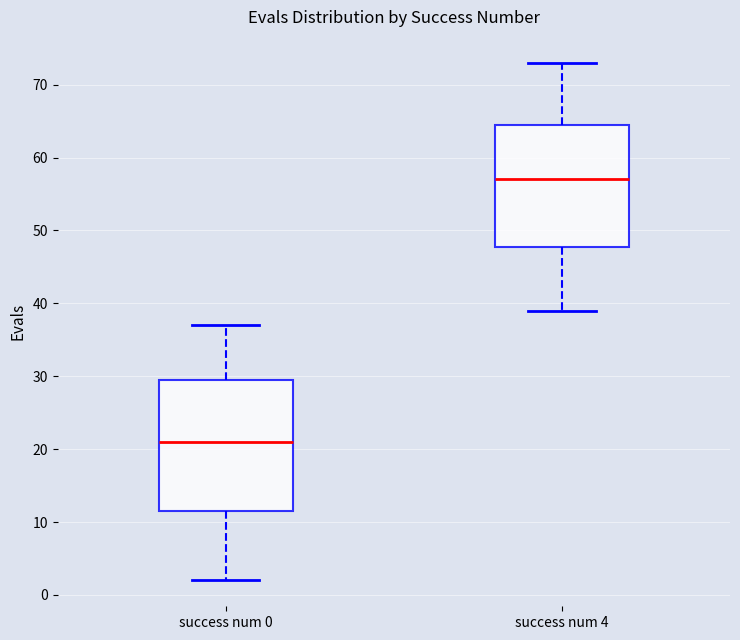

Reading left to right, transcribe this box plot: for each box, give where its median line is, the range the box spans, and where its two whiskers end, as read against the y-axis. The values are not printed on the chart, so give them approximately, as read against the axis.

success num 0: median 21, box 12 to 30, whiskers 2 to 37
success num 4: median 57, box 48 to 65, whiskers 39 to 73